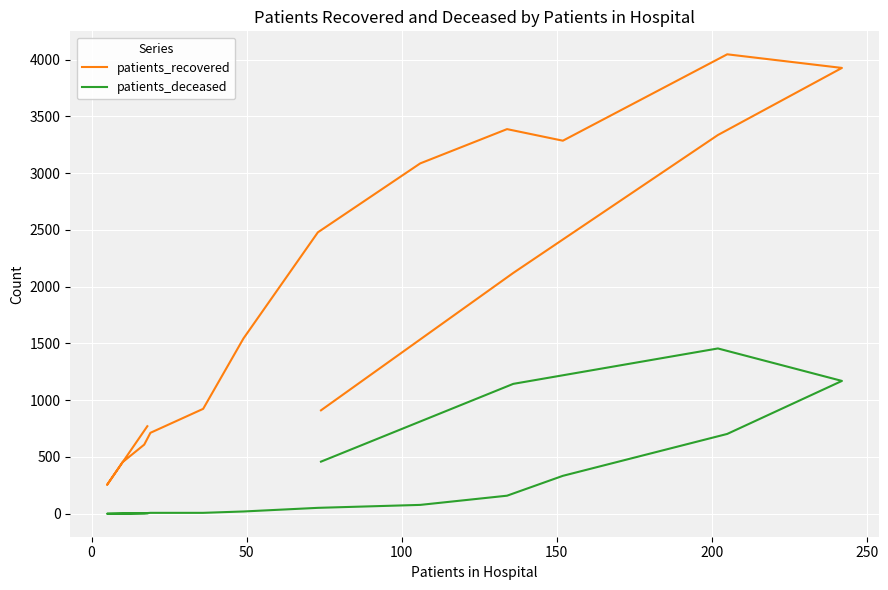

What is the difference between the second highest and minimum values in the patients_deceased series?

1170